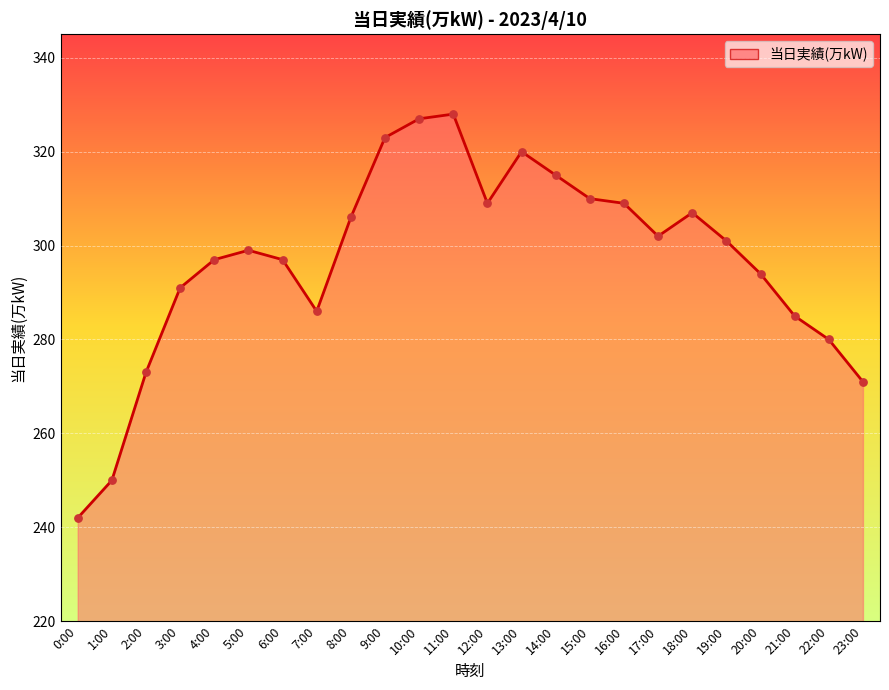

What is the change in value from 3:00 to 15:00?

+19